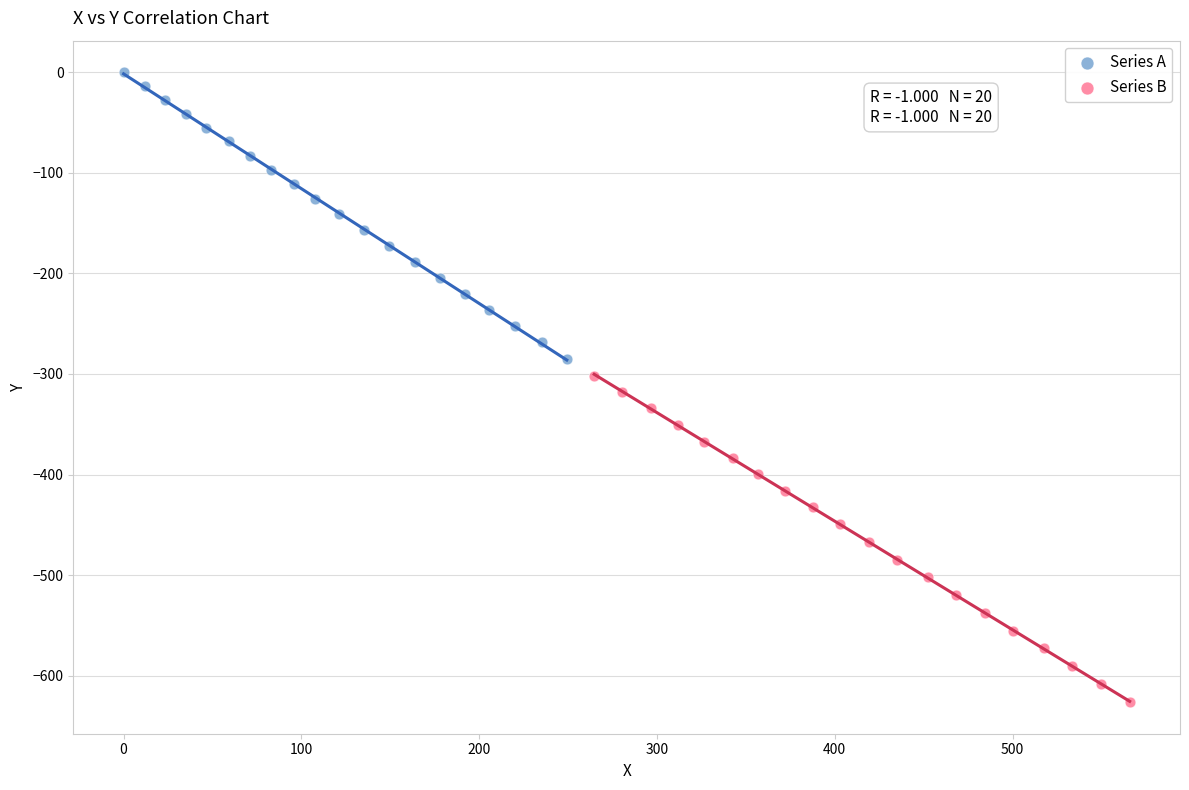

Which series has the widest spread of Y values?

Series B